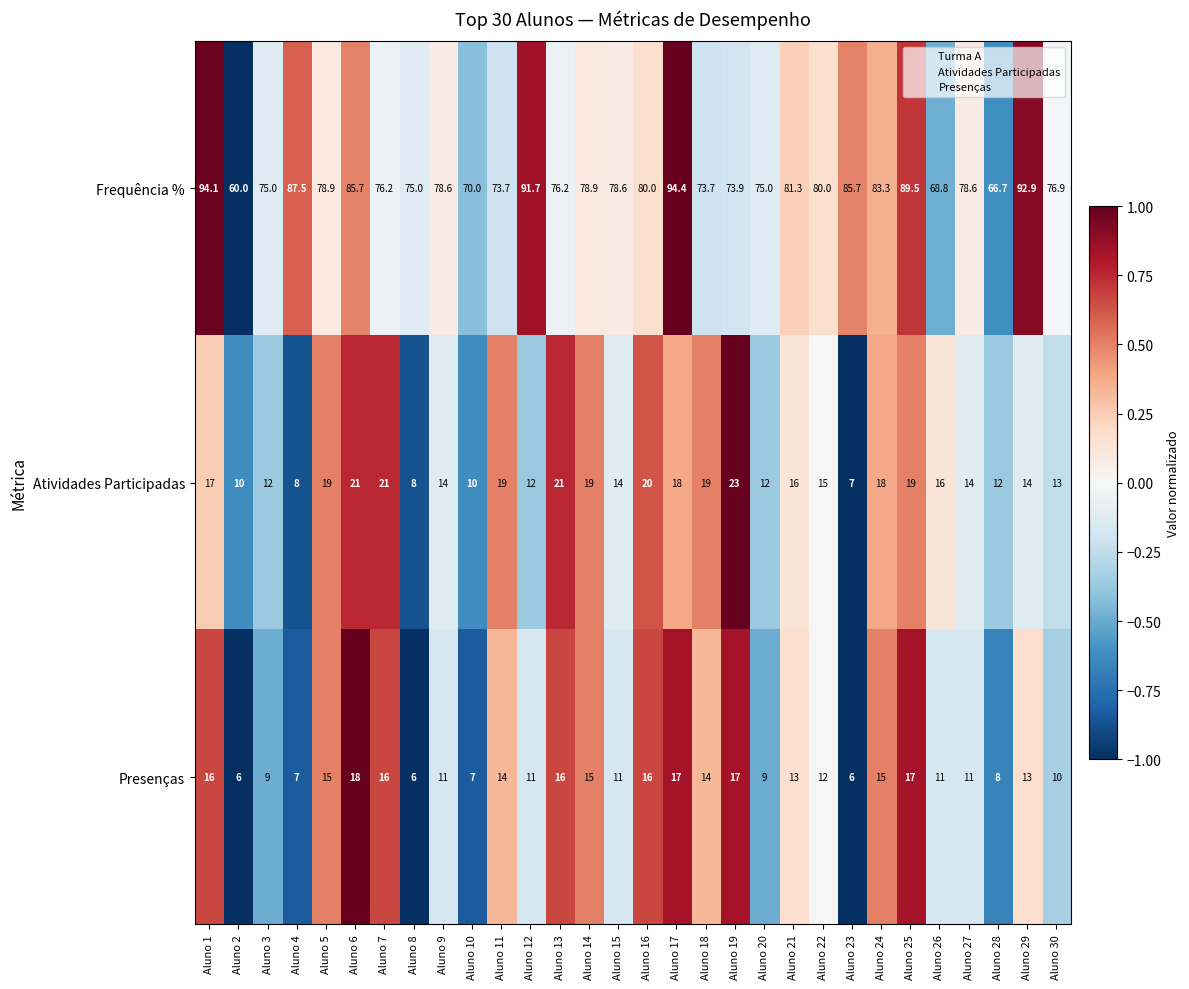

At how many categories does at least one series exceed 88?

5